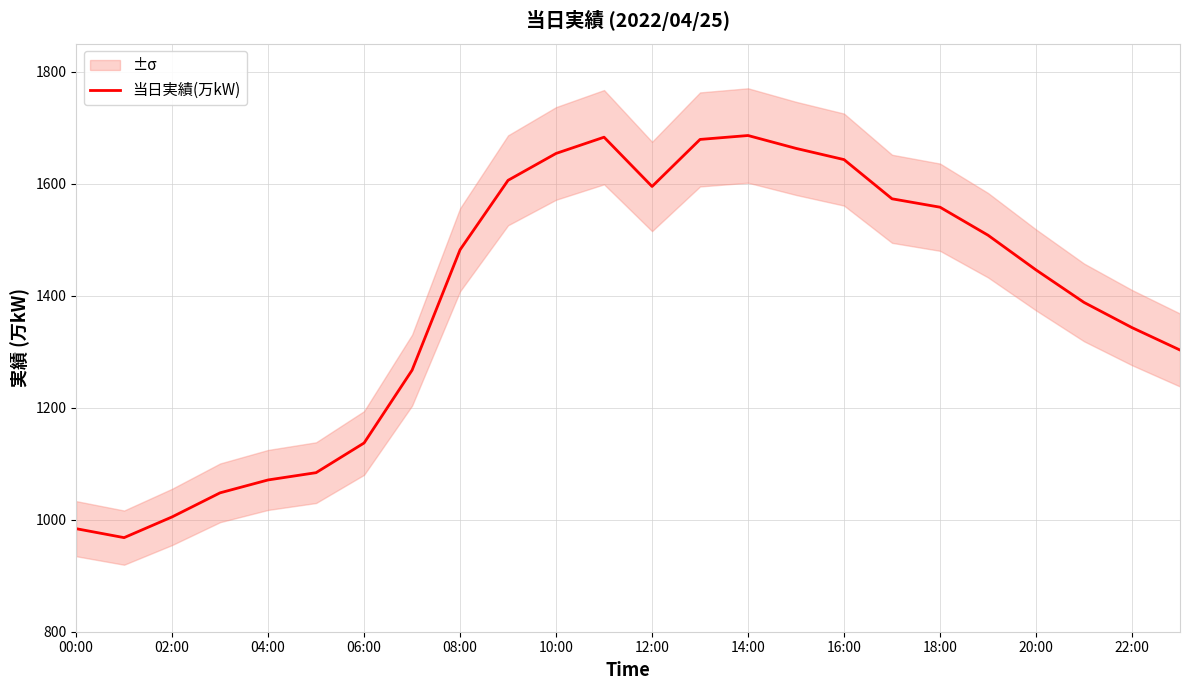

True or false: 当日実績(万kW) has a value of 605 at 00:00.

False